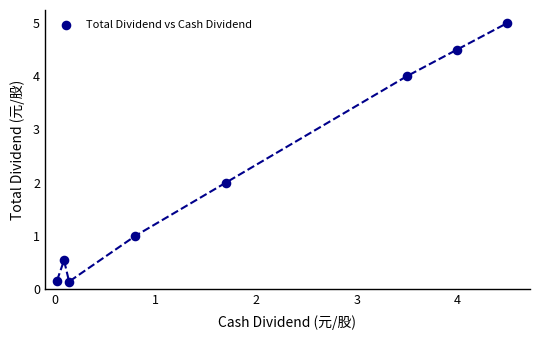

What is the average Y value?

2.2